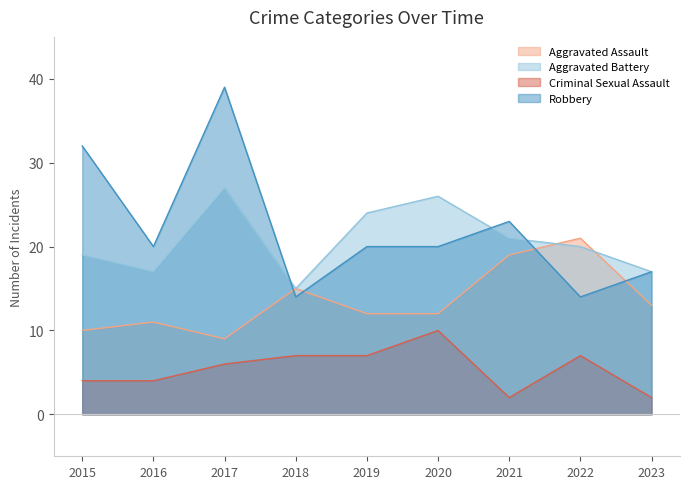

Does the chart have visible grid lines?

No